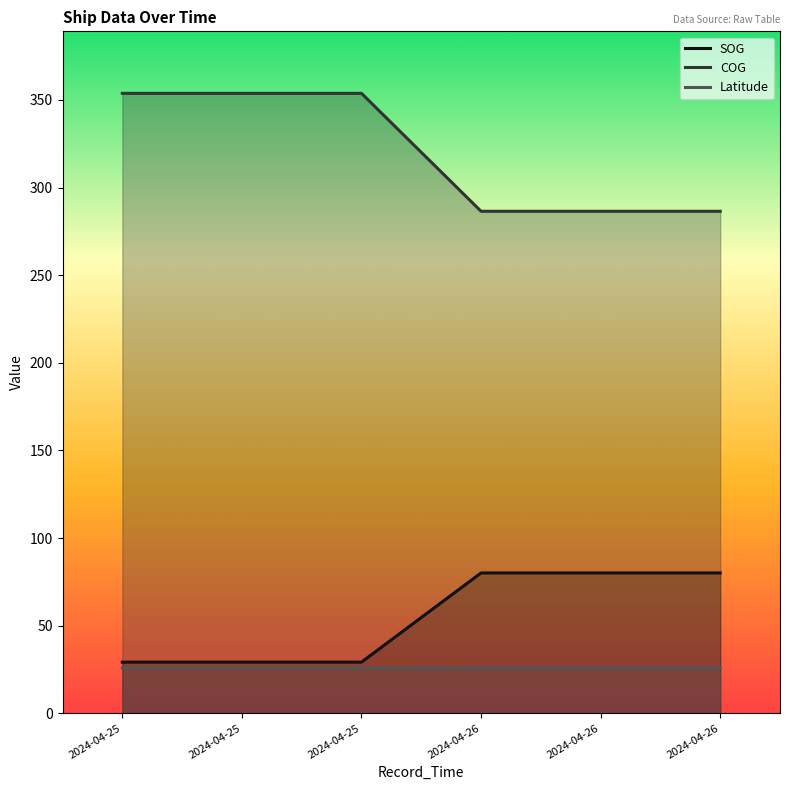

Which has a higher value, 2024-04-25 or 2024-04-26?

2024-04-26